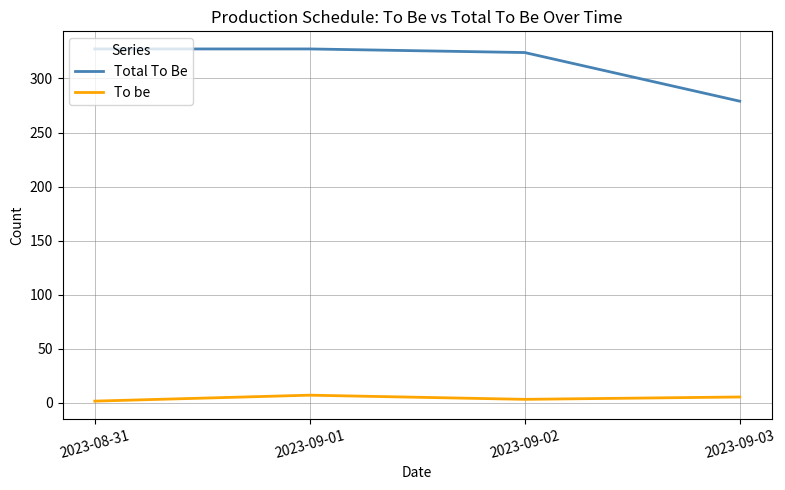

Is this an area chart (filled region under the line)?

No